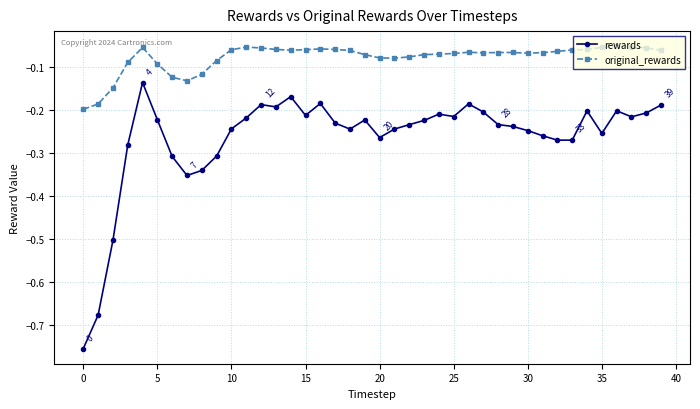

Which series has the largest range (max minus min)?

rewards